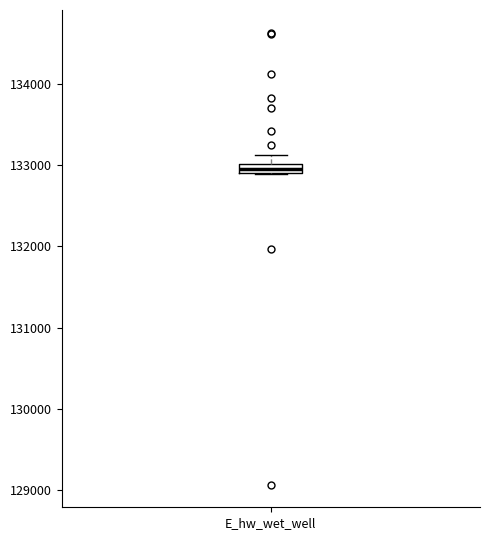

Where is the lower edge of the box for E_hw_wet_well on the y-axis? The values are not printed on the chart, so give them approximately, as read against the axis.

132900